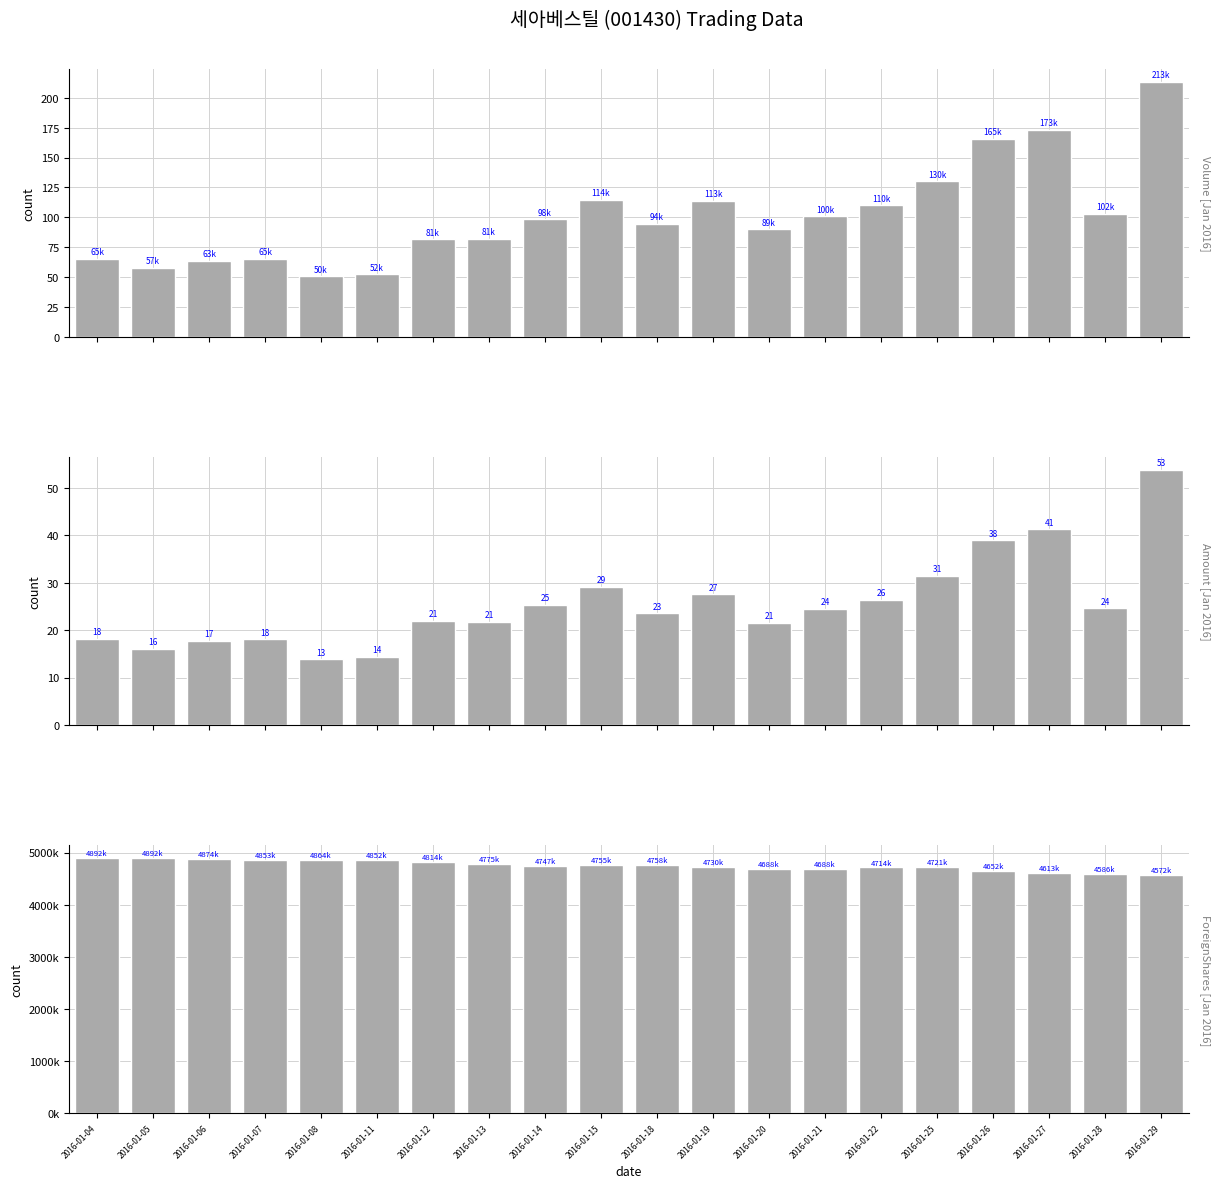

Reading left to right, list all the values displayed in this chart.

Volume: 2016-01-04=65118	2016-01-05=57899	2016-01-06=63408	2016-01-07=65339	2016-01-08=50574	2016-01-11=52369	2016-01-12=81579	2016-01-13=81708	2016-01-14=98307	2016-01-15=114393	2016-01-18=94626	2016-01-19=113679	2016-01-20=89837	2016-01-21=100942	2016-01-22=110000	2016-01-25=130007	2016-01-26=165724	2016-01-27=173158	2016-01-28=102701	2016-01-29=213328
Amount: 2016-01-04=1814569000	2016-01-05=1609949700	2016-01-06=1778267900	2016-01-07=1802472700	2016-01-08=1380543300	2016-01-11=1429569650	2016-01-12=2191194550	2016-01-13=2177802050	2016-01-14=2536852000	2016-01-15=2911840950	2016-01-18=2354867100	2016-01-19=2754388350	2016-01-20=2155590800	2016-01-21=2447567550	2016-01-22=2632048800	2016-01-25=3146363050	2016-01-26=3893730550	2016-01-27=4126712700	2016-01-28=2461390650	2016-01-29=5374603650
ForeignShares: 2016-01-04=4892579	2016-01-05=4892191	2016-01-06=4874760	2016-01-07=4853216	2016-01-08=4864547	2016-01-11=4852947	2016-01-12=4814345	2016-01-13=4775321	2016-01-14=4747483	2016-01-15=4755572	2016-01-18=4758301	2016-01-19=4730137	2016-01-20=4688514	2016-01-21=4688000	2016-01-22=4714889	2016-01-25=4721025	2016-01-26=4652545	2016-01-27=4613869	2016-01-28=4586107	2016-01-29=4572064